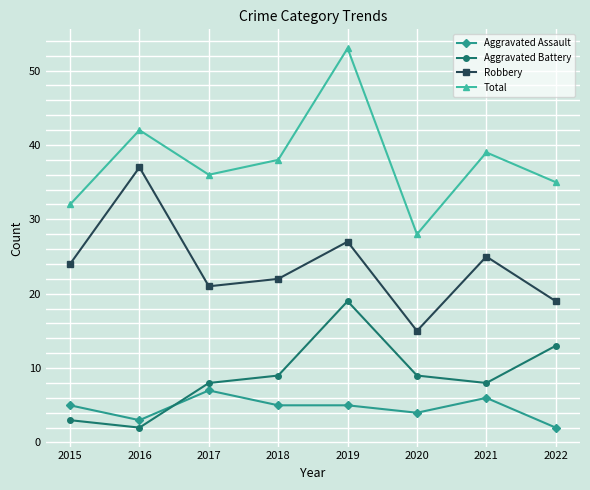

Is it true that Aggravated Assault equals 6 at 2021?

True